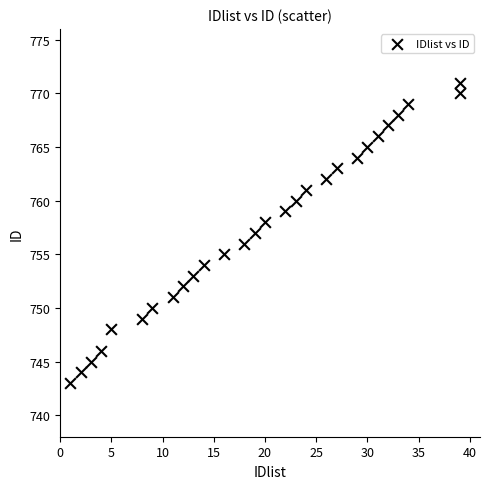

What is the range of Y values (max minus min)?

28